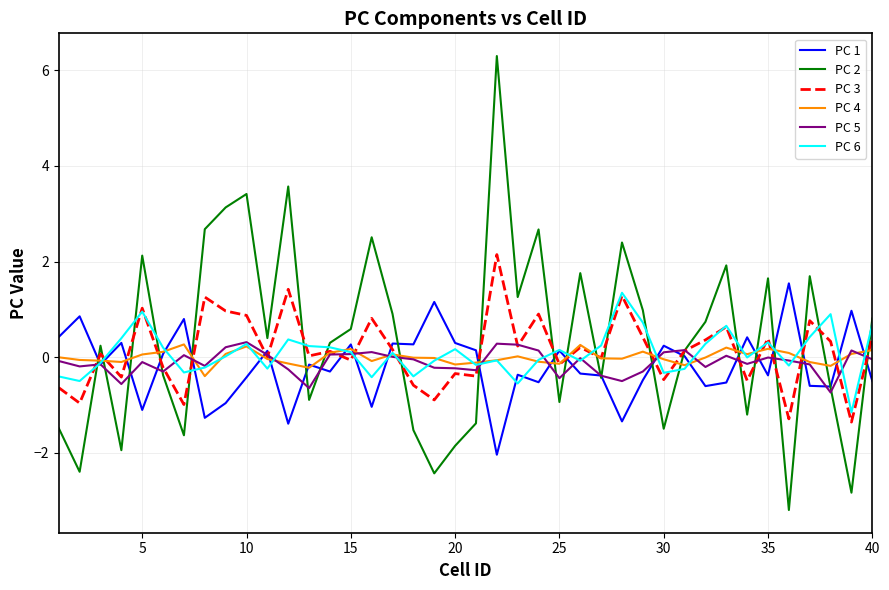

Which series has the largest range (max minus min)?

PC 2